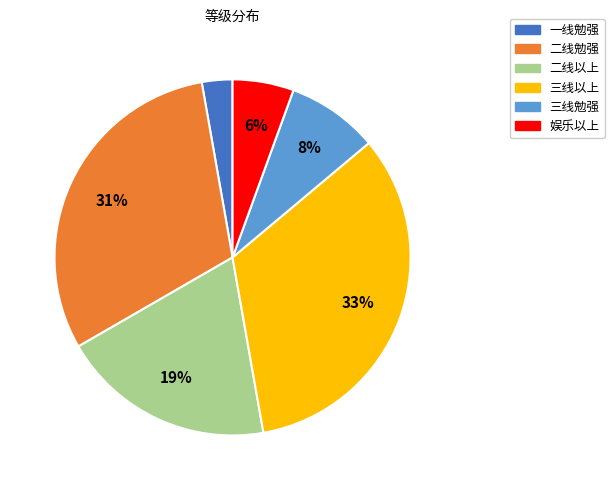

Rank the categories by value from lowest to highest.

一线勉强, 娱乐以上, 三线勉强, 二线以上, 二线勉强, 三线以上